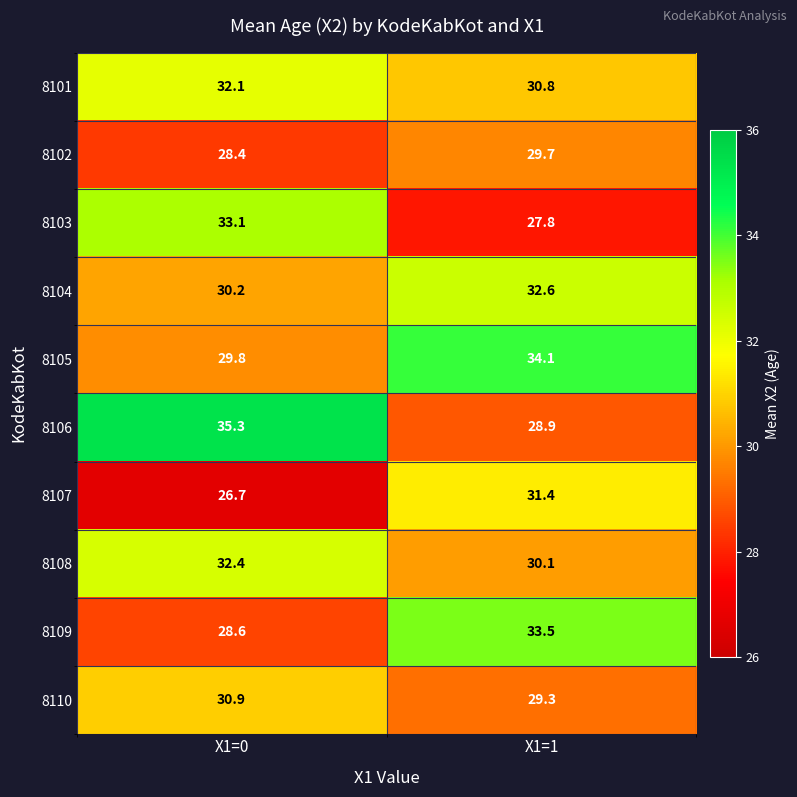

Which category has the lowest value across all series?

X1=0